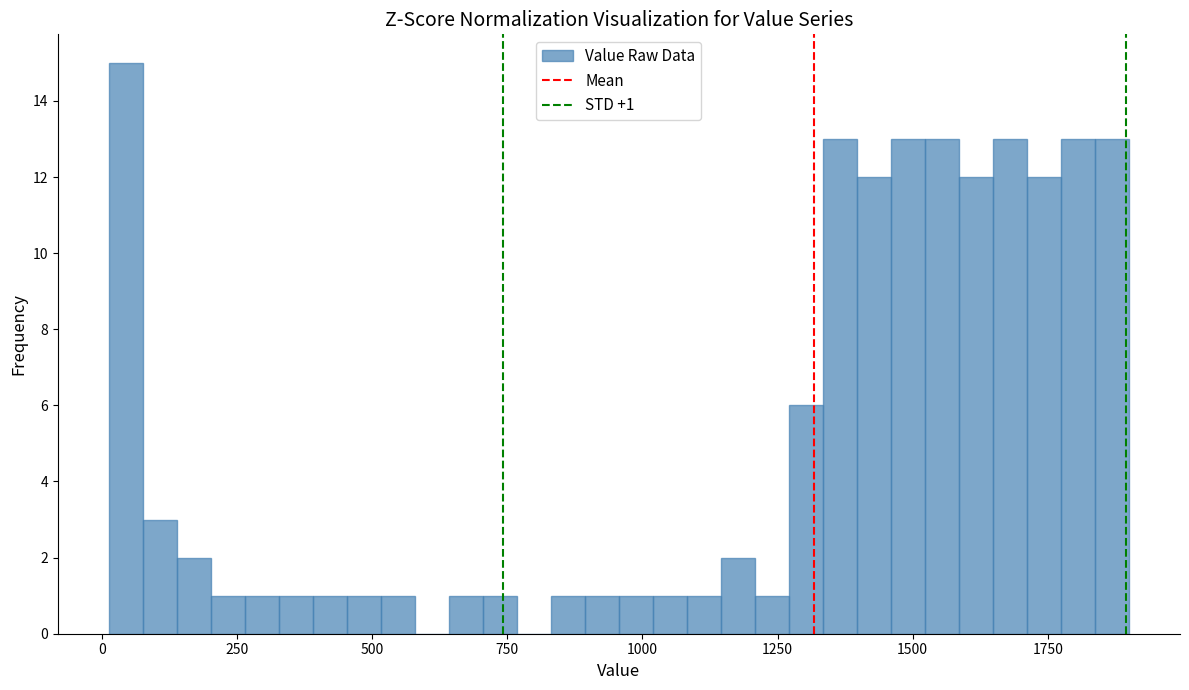

Around what value on the x-axis is the tallest bar? Give the approximate position of its centre, as read against the axis.

50